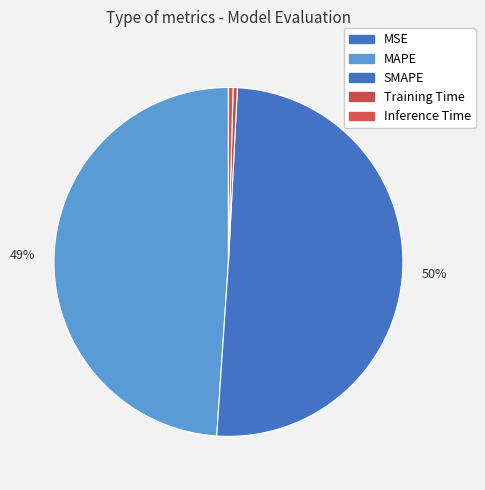

To the nearest percent, what is the difference between the largest and smallest slice percentages?

50%